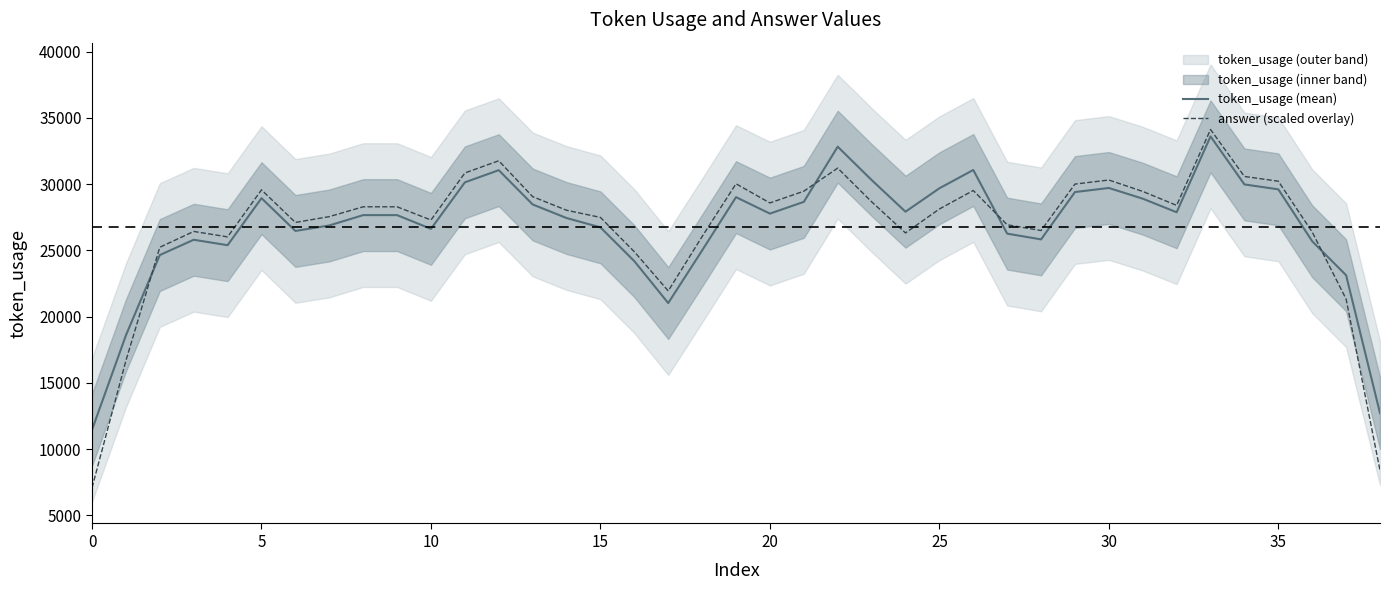

Which category has the highest value in the answer (scaled overlay) series?

33